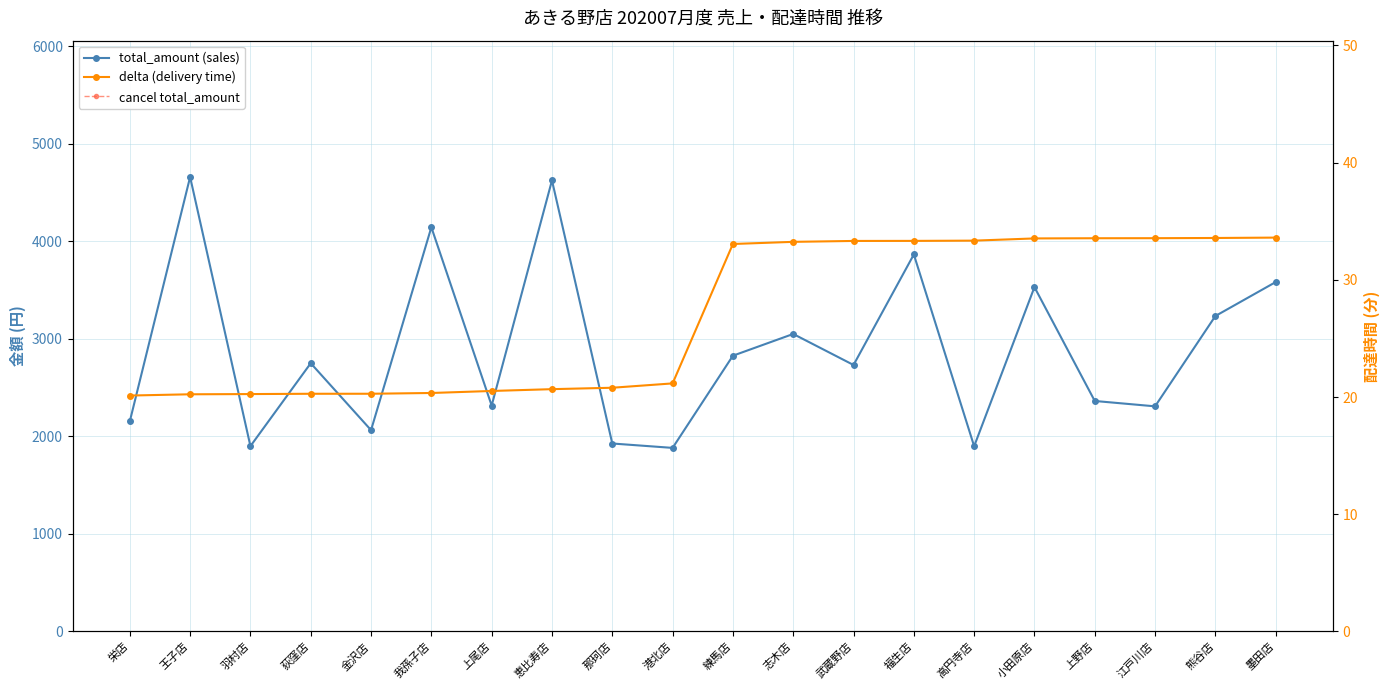

The value of cancel total_amount at 荻窪店 is 3900.0. True or false?

True